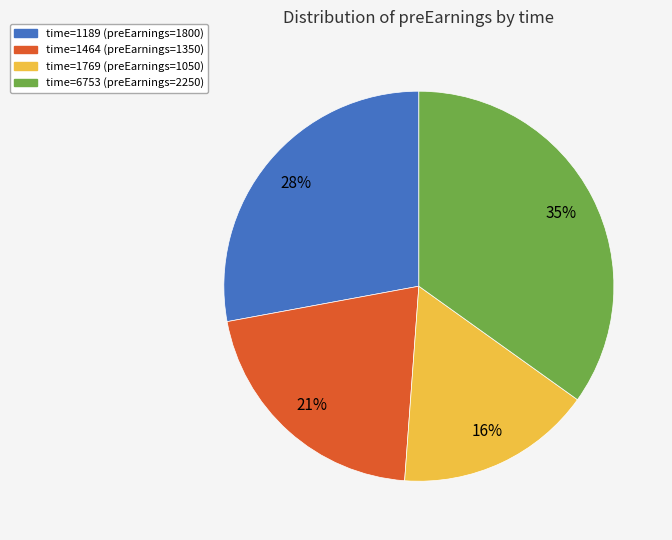

Is it true that time=1464 (preEarnings=1350) is 33% of the pie?

False